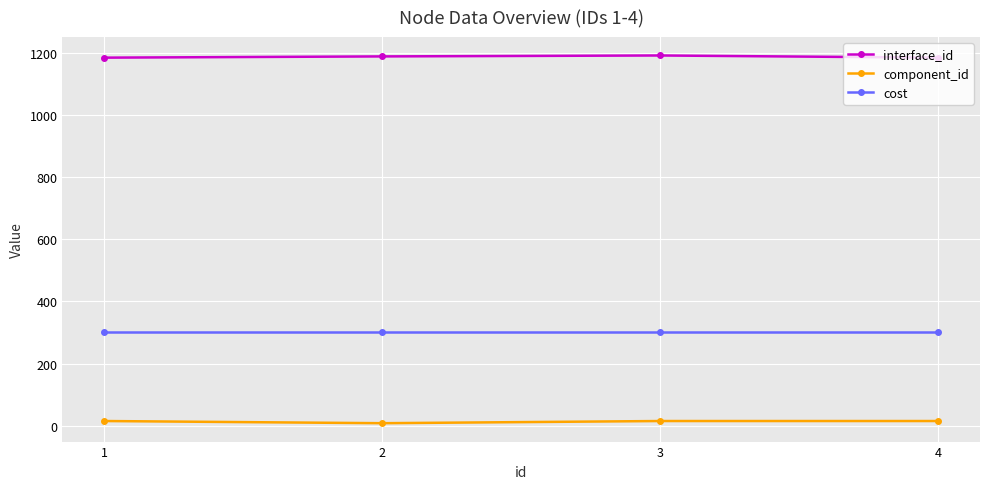

The cost series shows 300 at 1. True or false?

True